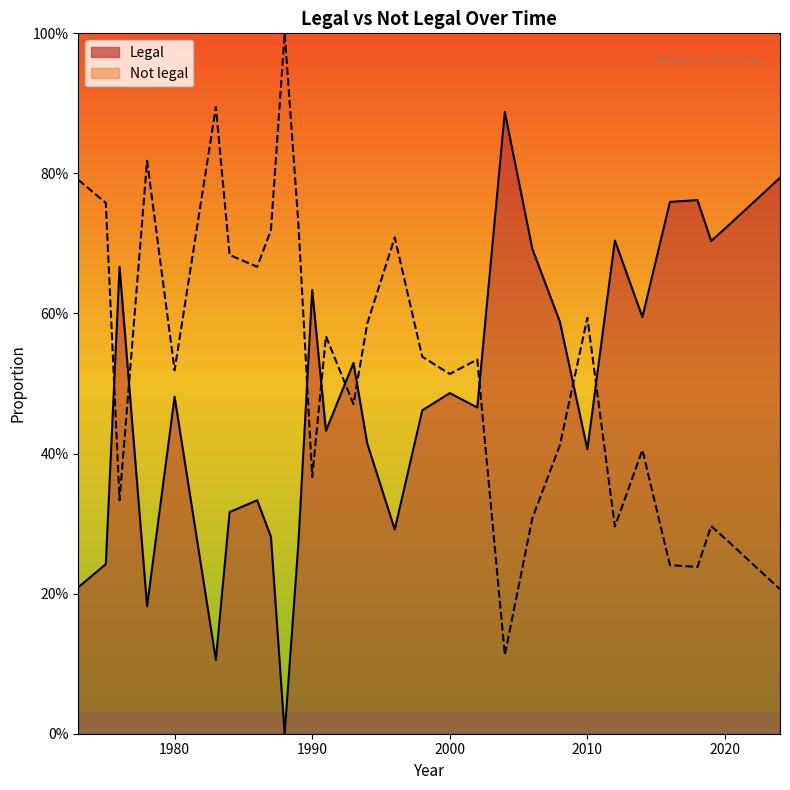

Reading left to right, extract all data points from this chart.

Legal: 1973=0.2	1975=0.2	1976=0.7	1978=0.2	1980=0.5	1983=0.1	1984=0.3	1986=0.3	1987=0.3	1988=0.0	1989=0.3	1990=0.6	1991=0.4	1993=0.5	1994=0.4	1996=0.3	1998=0.5	2000=0.5	2002=0.5	2004=0.9	2006=0.7	2008=0.6	2010=0.4	2012=0.7	2014=0.6	2016=0.8	2018=0.8	2019=0.7	2020=0.7	2021=0.7	2022=0.8	2023=0.8	2024=0.8
Not legal: 1973=0.8	1975=0.8	1976=0.3	1978=0.8	1980=0.5	1983=0.9	1984=0.7	1986=0.7	1987=0.7	1988=1.0	1989=0.7	1990=0.4	1991=0.6	1993=0.5	1994=0.6	1996=0.7	1998=0.5	2000=0.5	2002=0.5	2004=0.1	2006=0.3	2008=0.4	2010=0.6	2012=0.3	2014=0.4	2016=0.2	2018=0.2	2019=0.3	2020=0.3	2021=0.3	2022=0.2	2023=0.2	2024=0.2